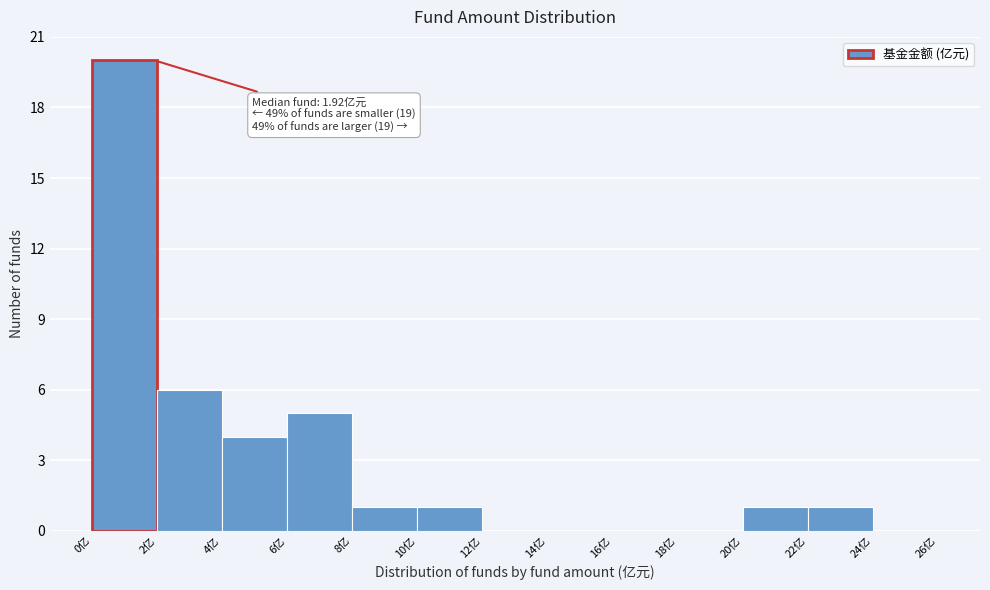

Which range on the x-axis has the tallest bar?

0 to 2